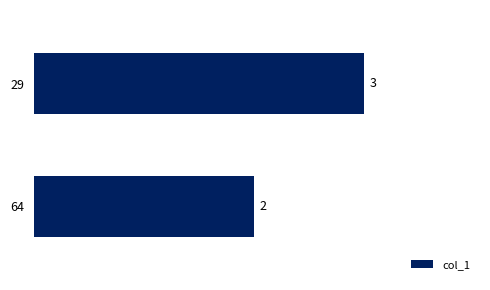

True or false: the data shows 2 at 64.

True